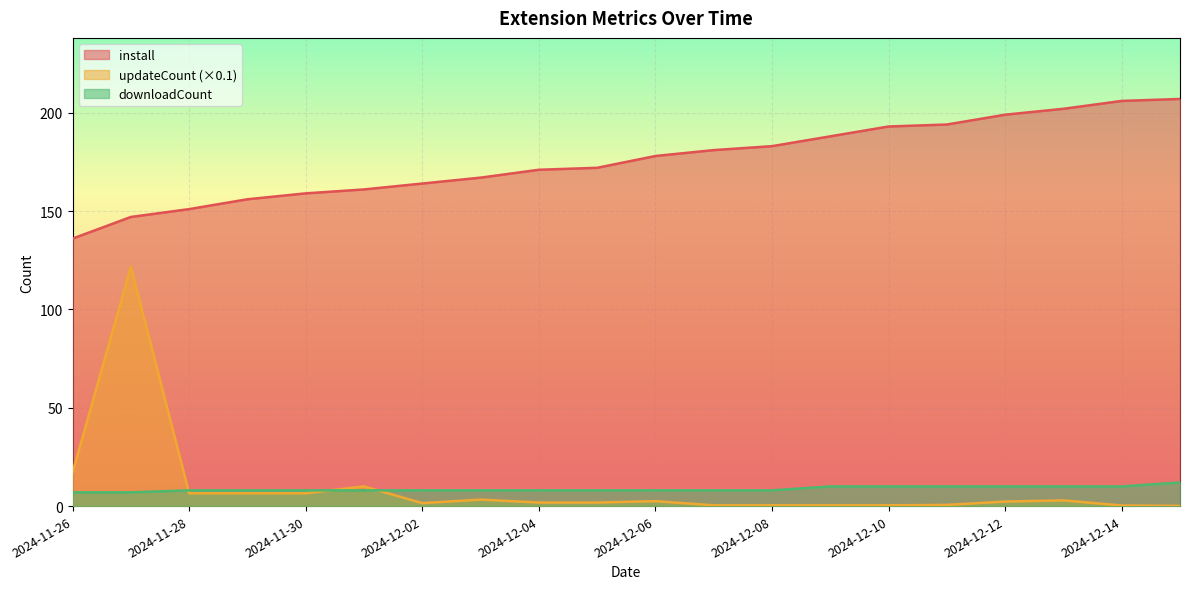

Where is the first local minimum for updateCount?

2024-12-02